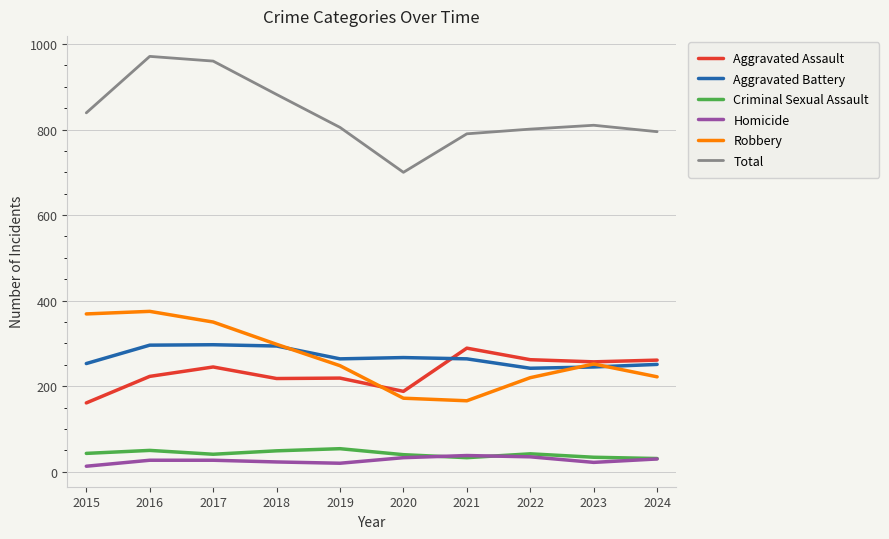

True or false: Total and Homicide cross at least once.

False